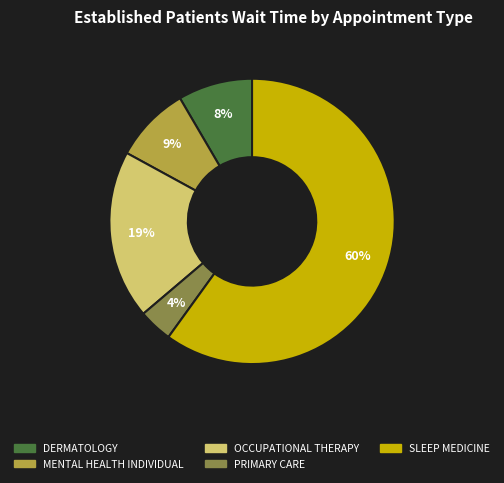

Is it true that MENTAL HEALTH INDIVIDUAL is 9% of the pie?

True